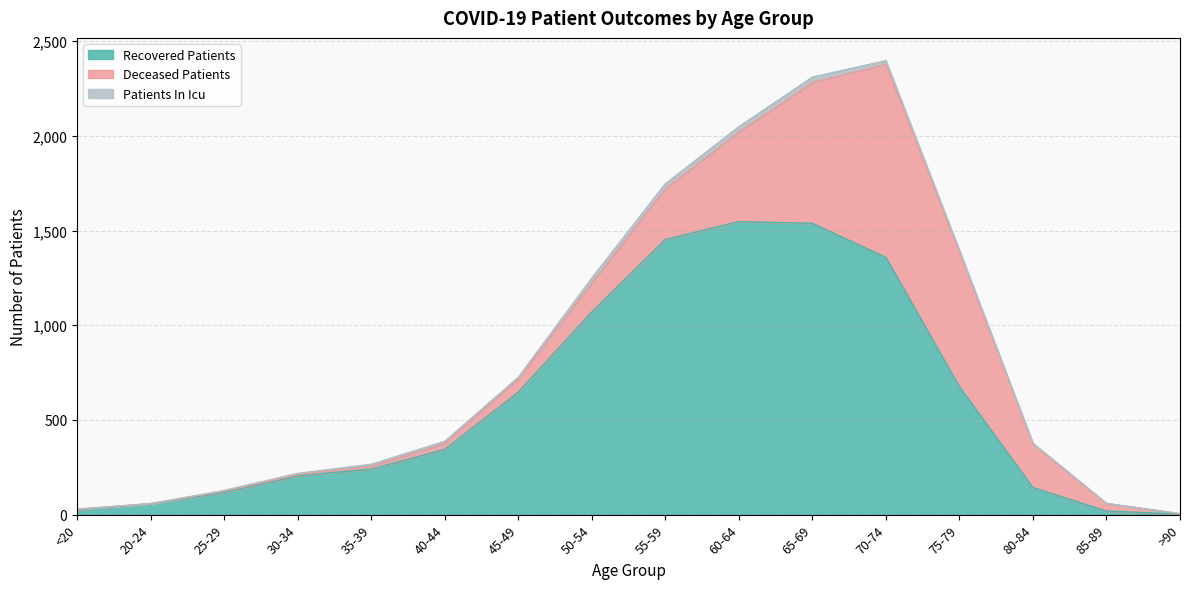

What is the difference between the highest and lowest values at 80-84?

231